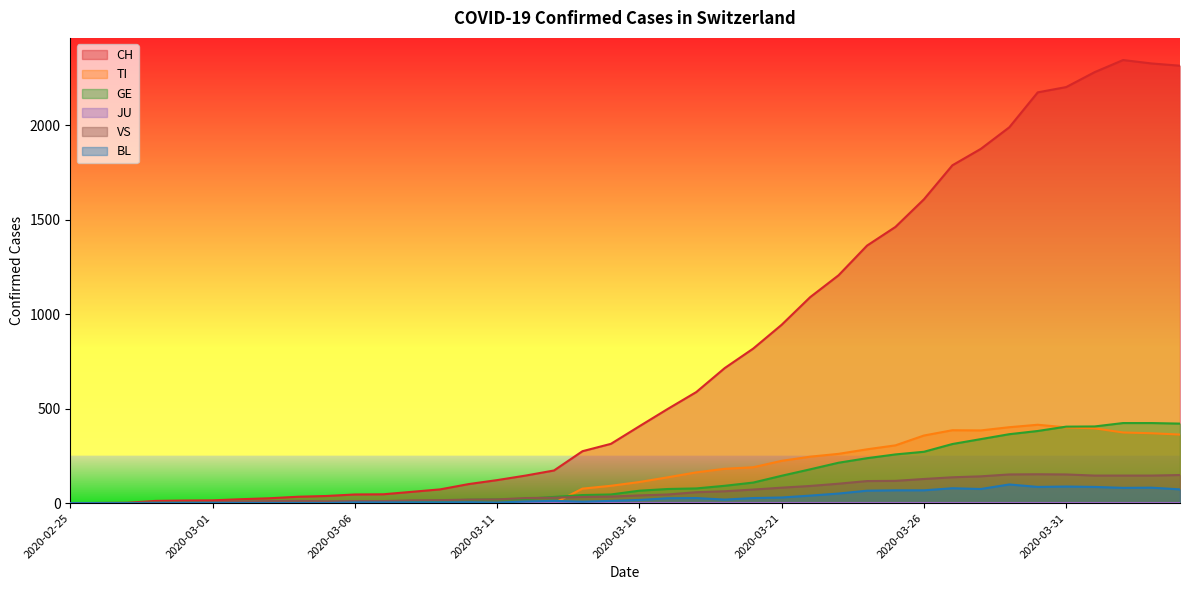

At which label does GE first exceed 66?

2020-03-17